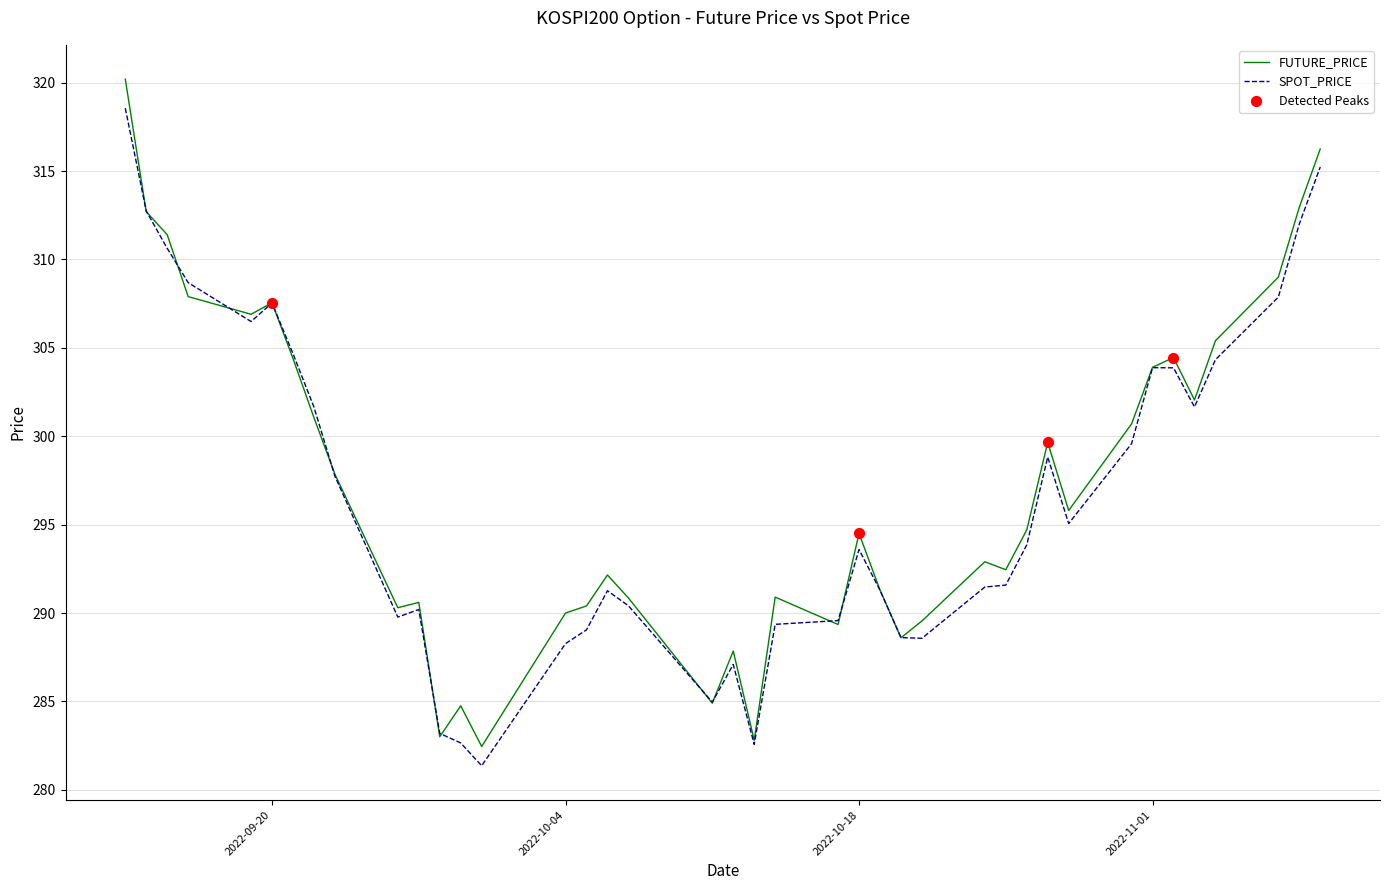

Which series has the widest spread of values?

FUTURE_PRICE